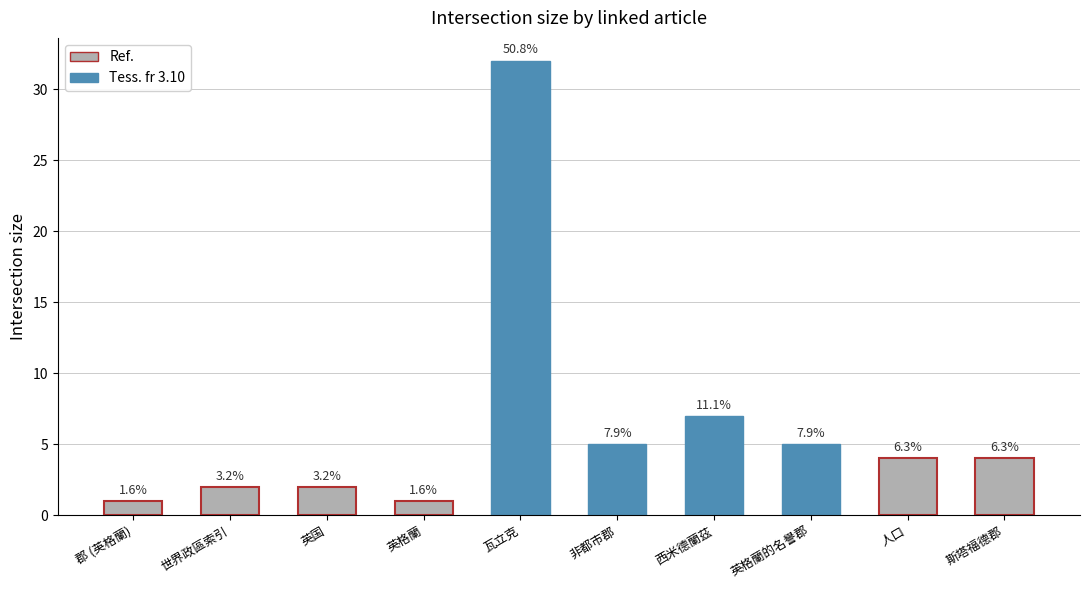

Reading left to right, extract all data points from this chart.

1	2	2	1	32	5	7	5	4	4